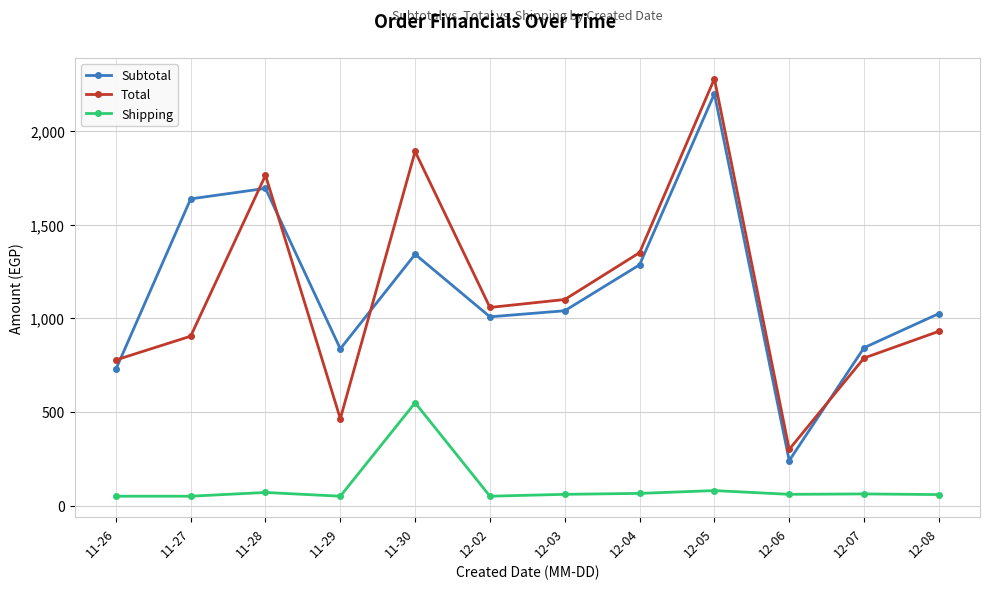

What is the difference between the highest and lowest values at 11-30?

1341.5